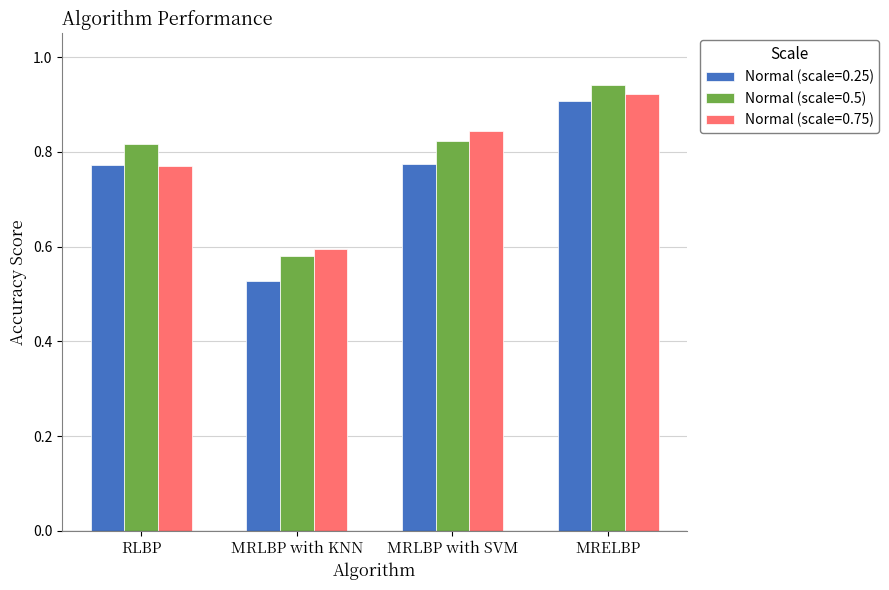

The Normal (scale=0.5) series shows 0.6 at MRLBP with KNN. True or false?

True